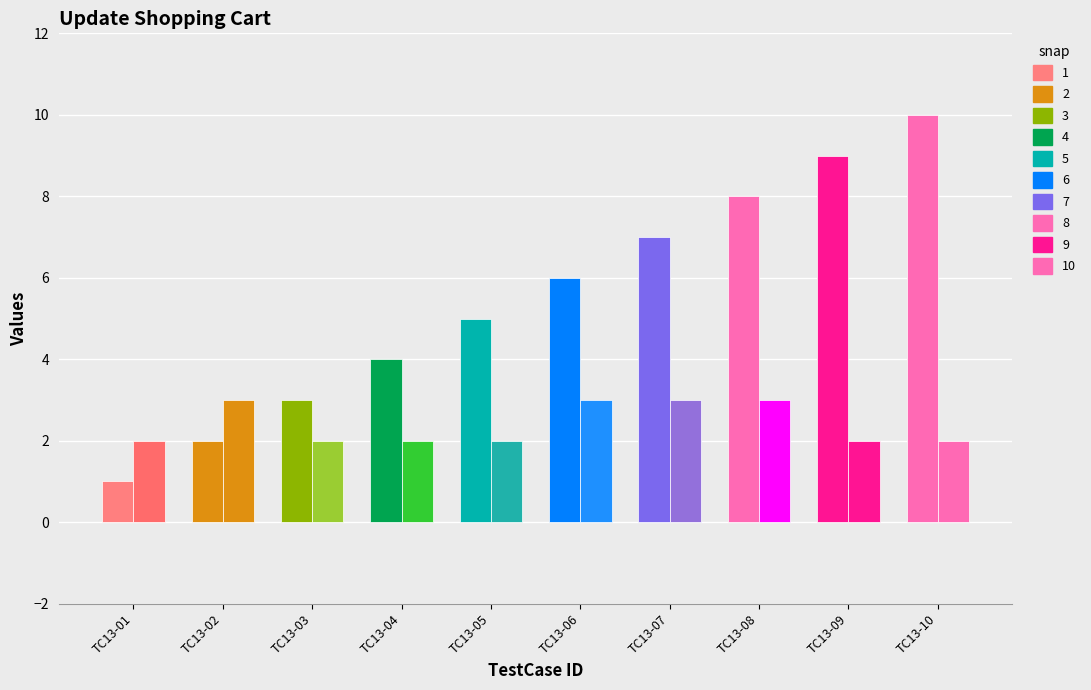

Reading left to right, transcribe all the data shown in this chart.

S.No: TC13-01=1	TC13-02=2	TC13-03=3	TC13-04=4	TC13-05=5	TC13-06=6	TC13-07=7	TC13-08=8	TC13-09=9	TC13-10=10
Update Quantity: TC13-01=2	TC13-02=3	TC13-03=2	TC13-04=2	TC13-05=2	TC13-06=3	TC13-07=3	TC13-08=3	TC13-09=2	TC13-10=2